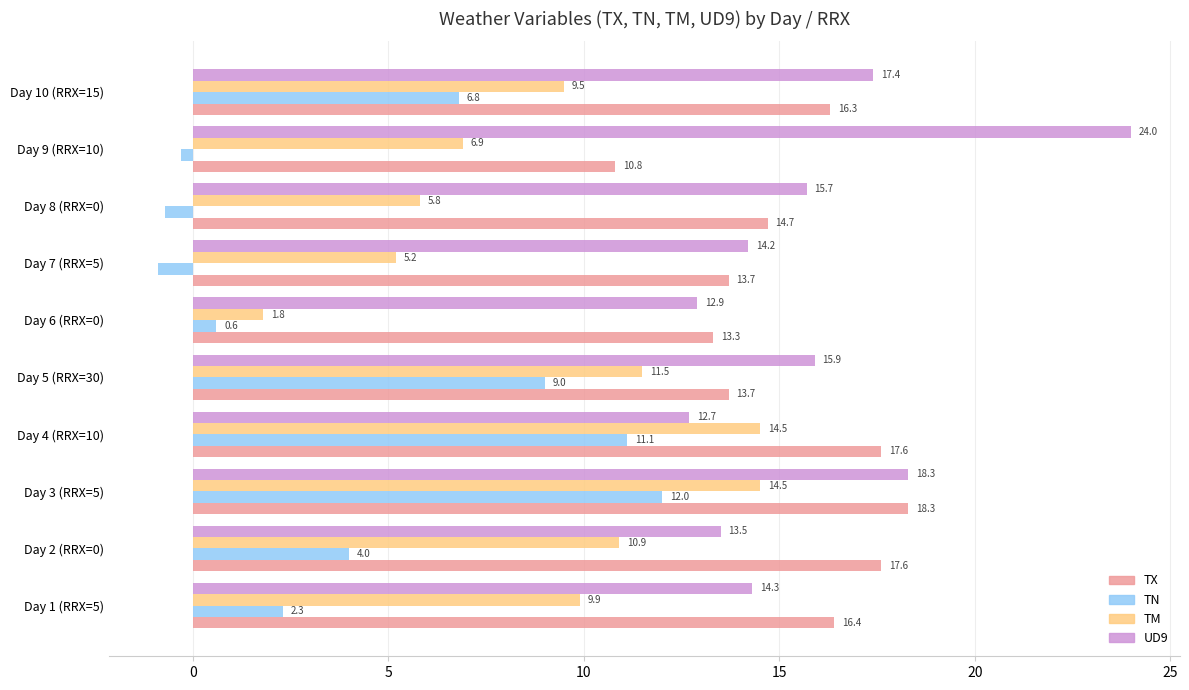

At how many categories does at least one series exceed 14?

9